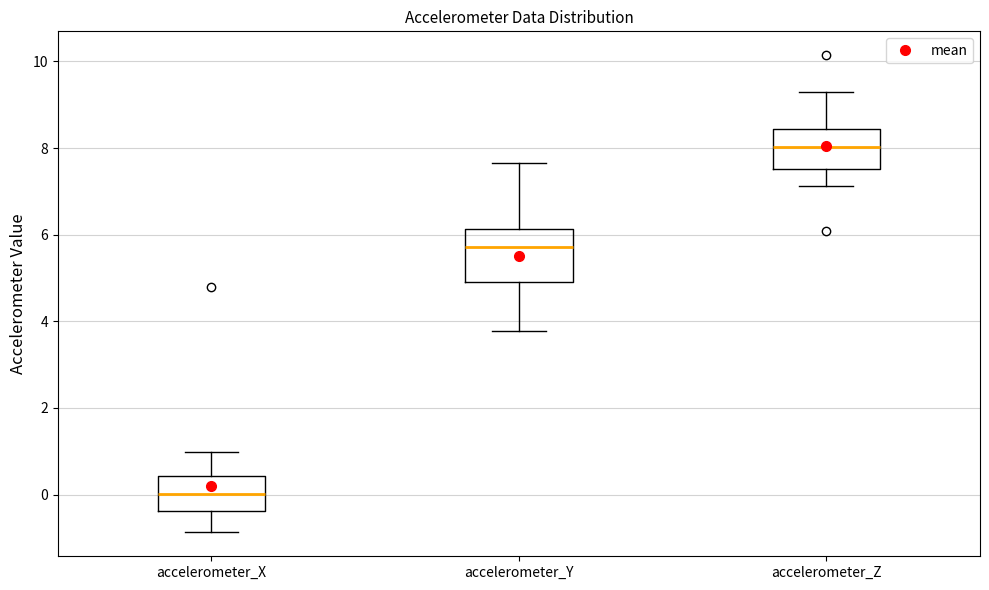

Which box has the lowest median line?

accelerometer_X